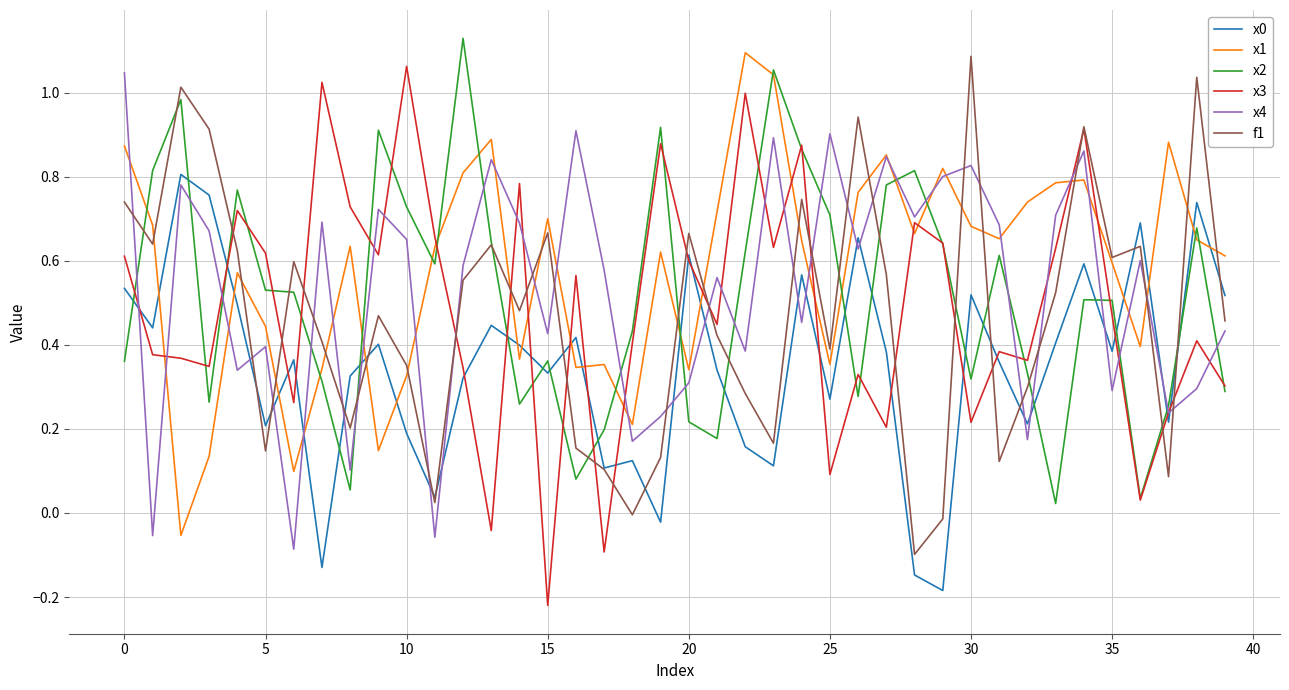

At which label does x3 reach its peak?

10